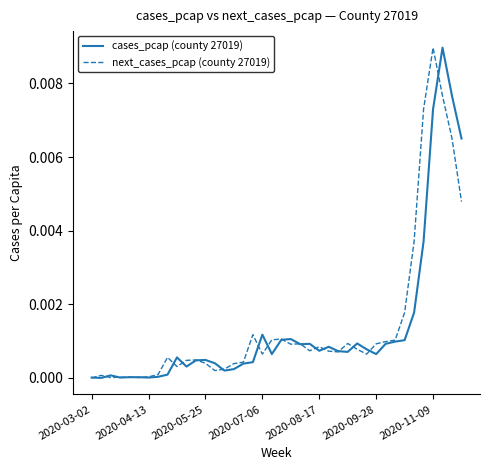

In next_cases_pcap (county 27019), how many points are higher than both neighbors (excluding endpoints)?

9